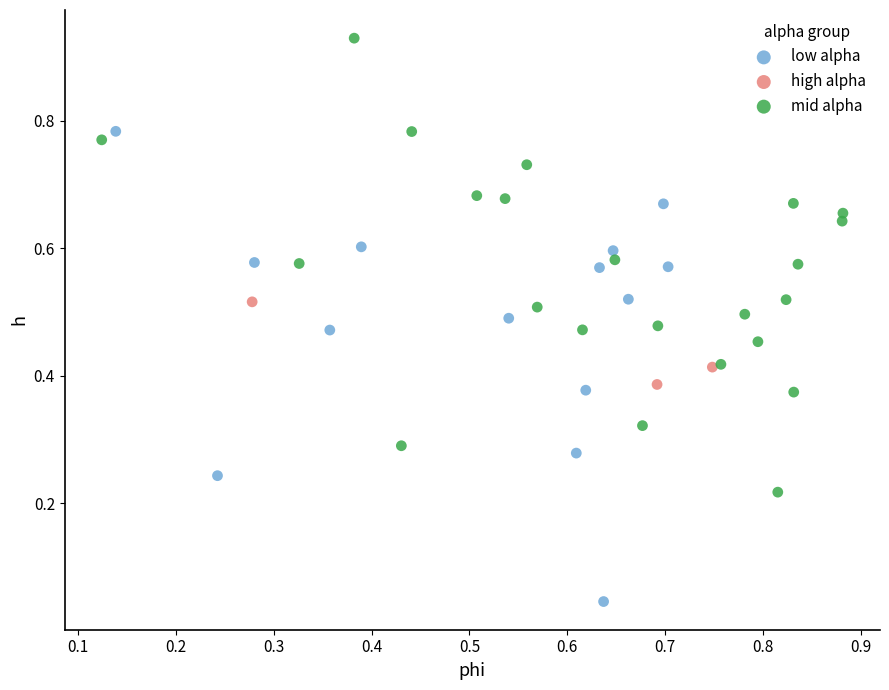

Which series reaches the maximum Y coordinate?

mid alpha